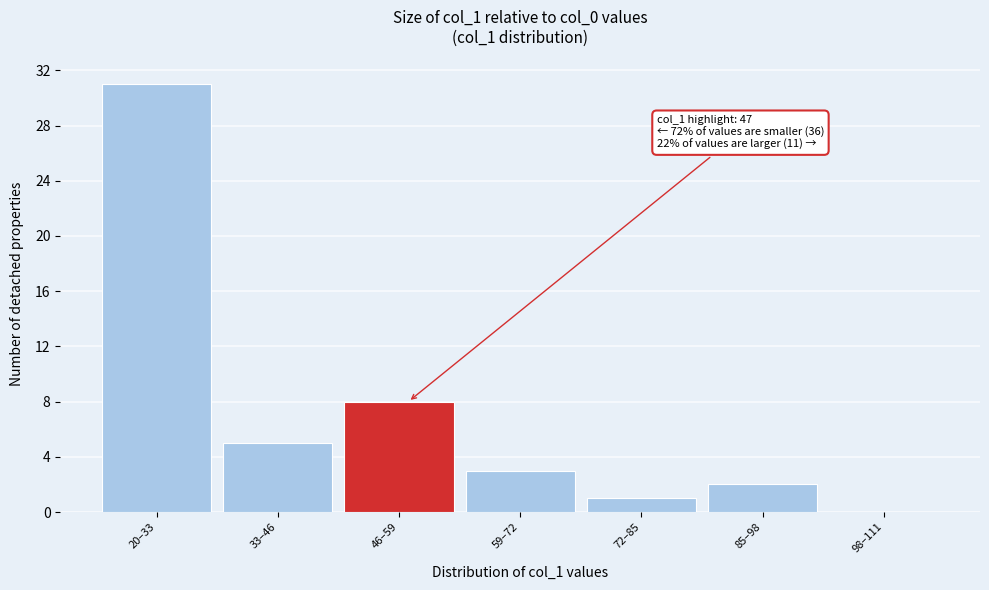

Reading left to right, transcribe all the data shown in this chart.

20–33=31	33–46=5	46–59=8	59–72=3	72–85=1	85–98=2	98–111=0